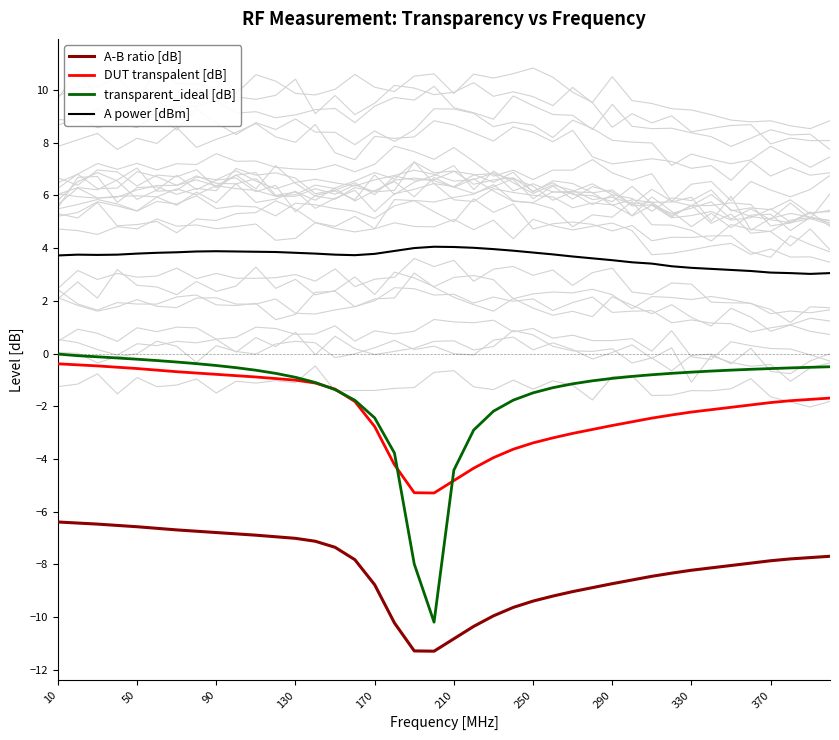

Count the number of data series in this chart.

4